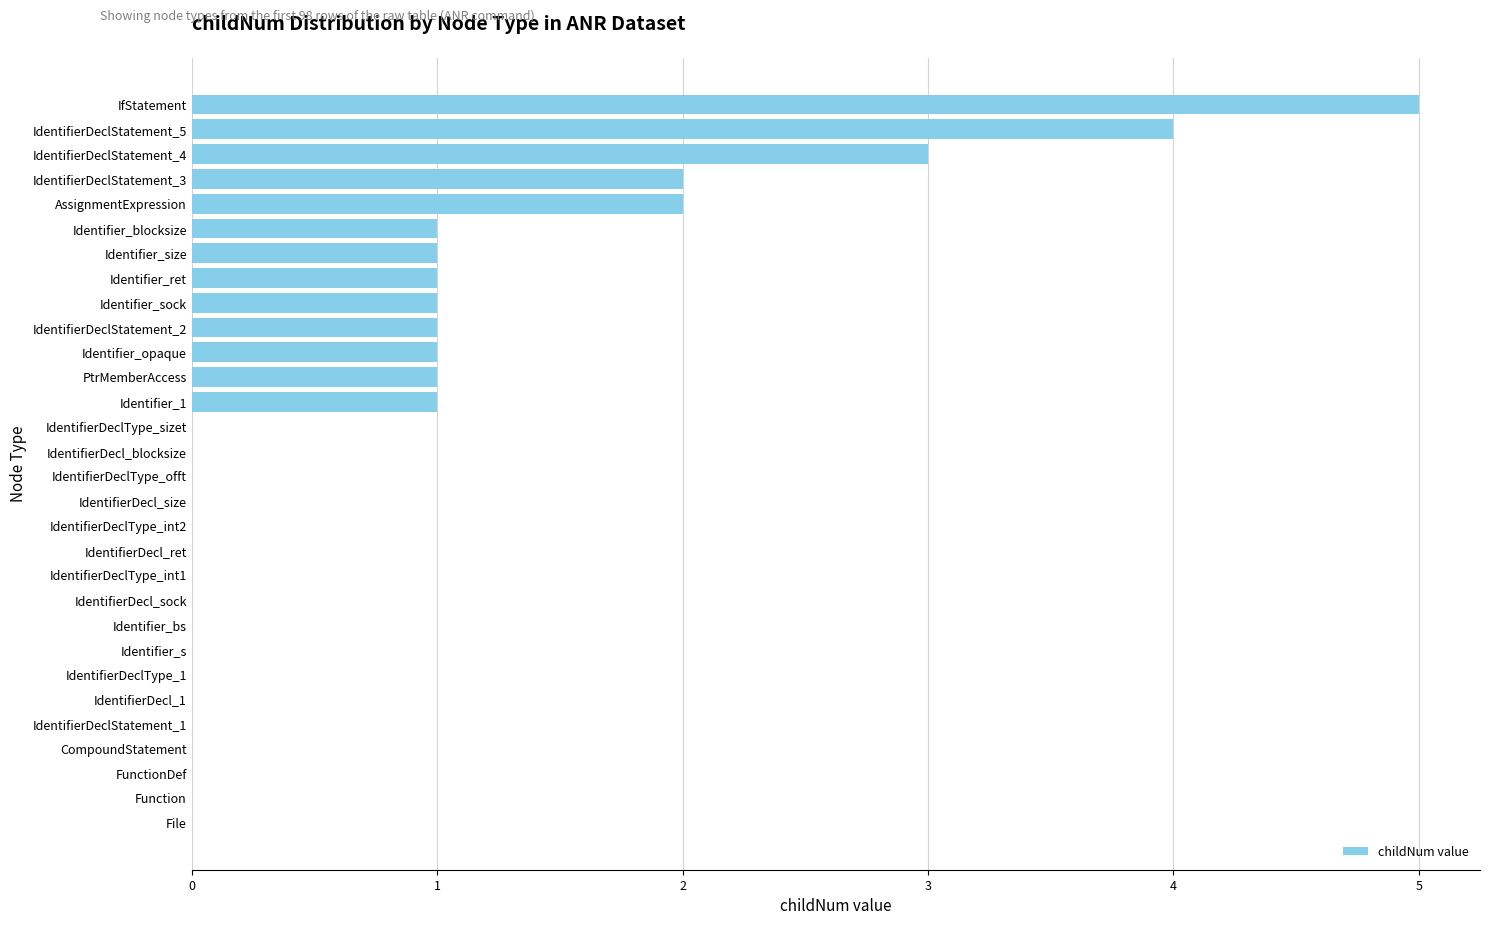

What is the change in value from IdentifierDeclStatement_1 to Identifier_sock?

+1